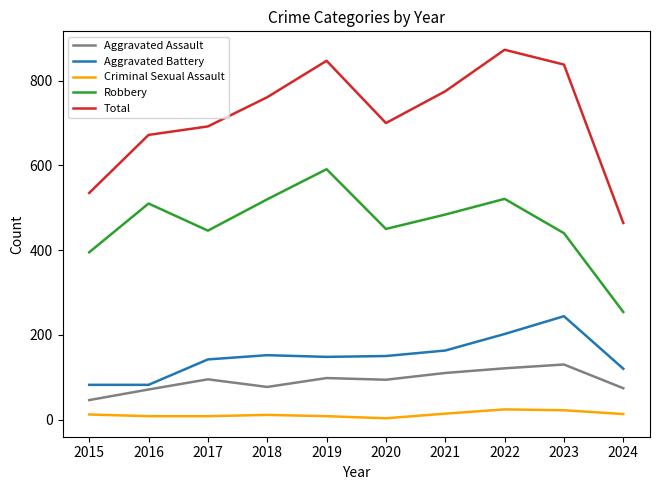

Read the Aggravated Battery value at 2017, to the nearest 10.

140